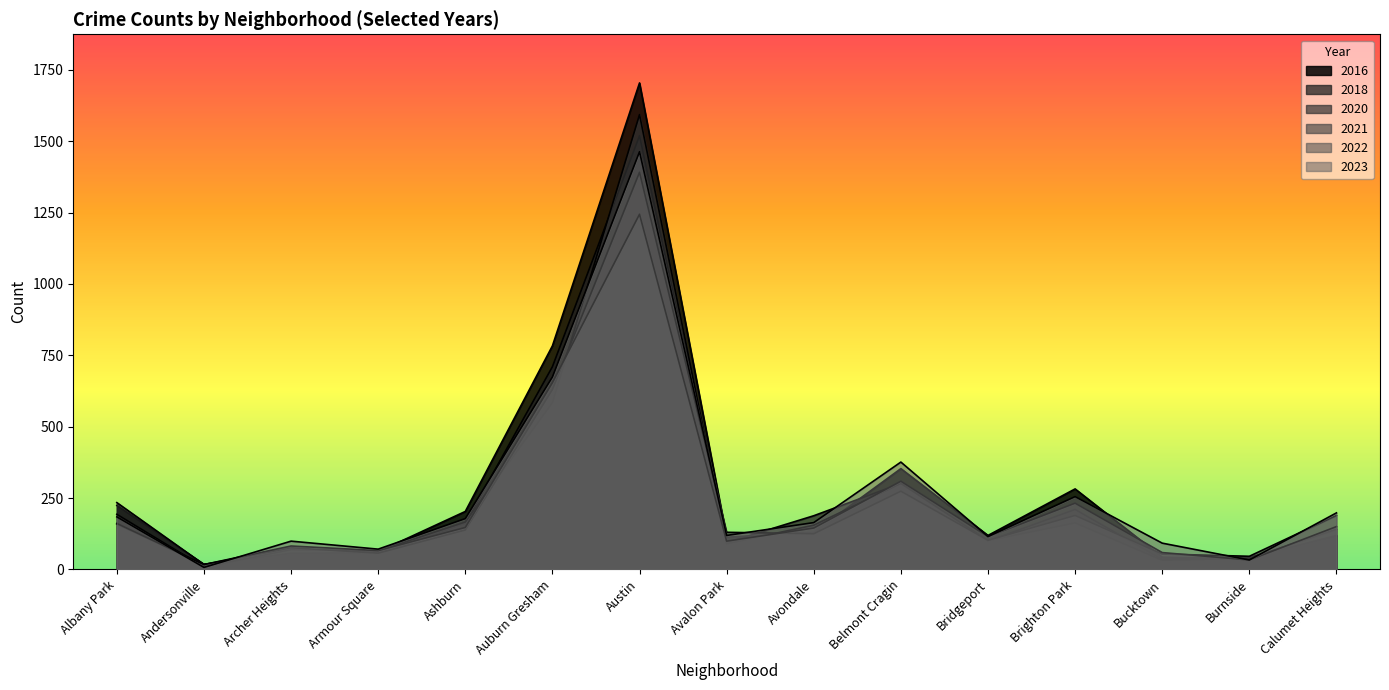

What is the difference between the maximum and second lowest values in the 2021 series?

1345